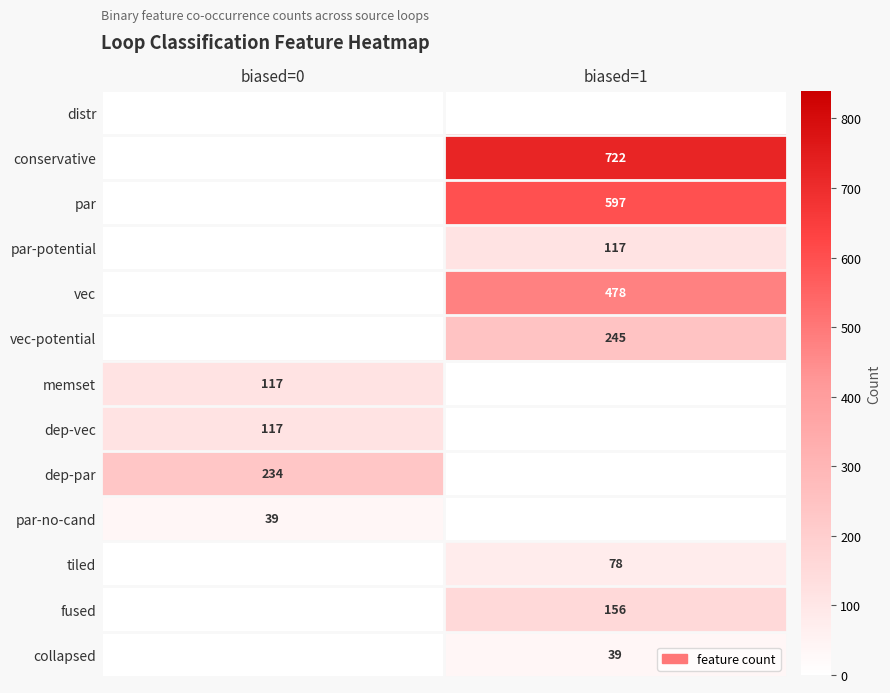

Is the value of vec at biased=1 greater than the value of dep-par at biased=0?

Yes